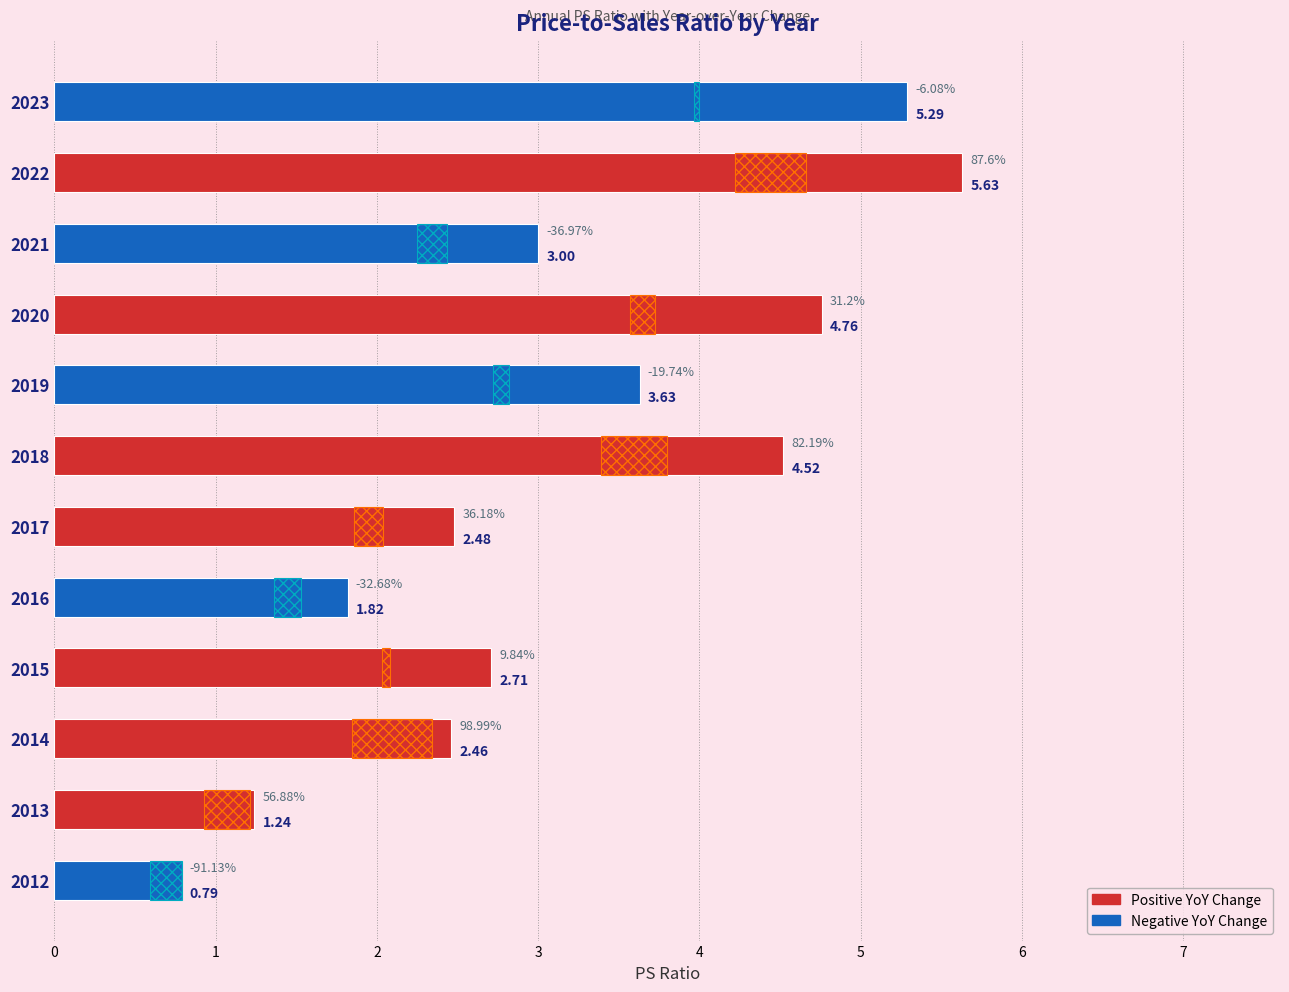

How many series are shown in this chart?

1